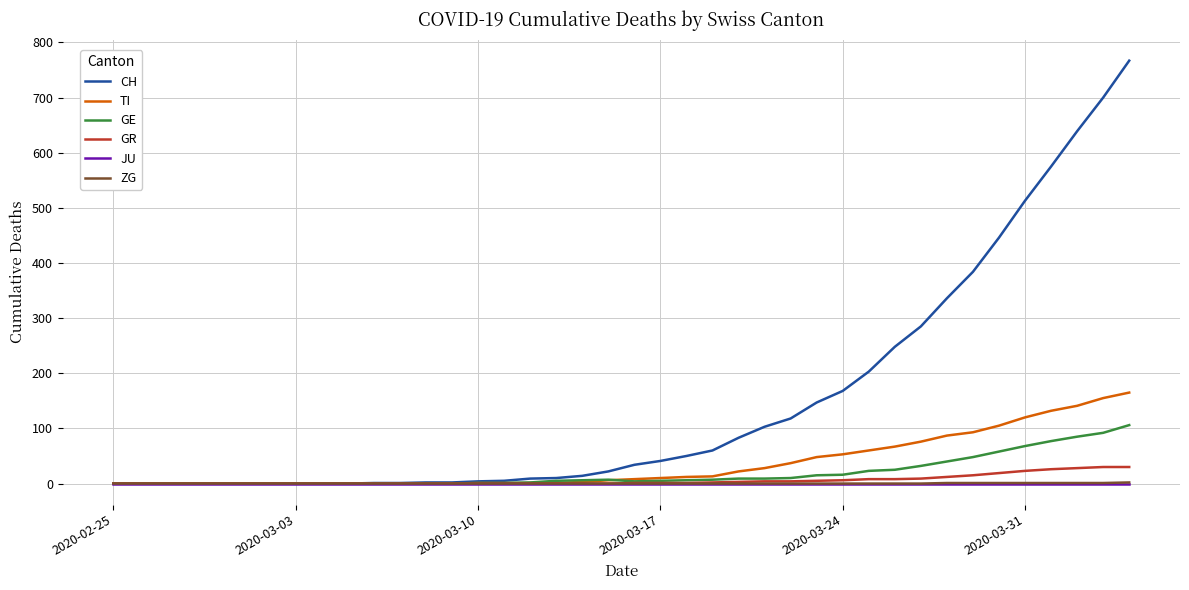

Which series has the widest spread of values?

CH